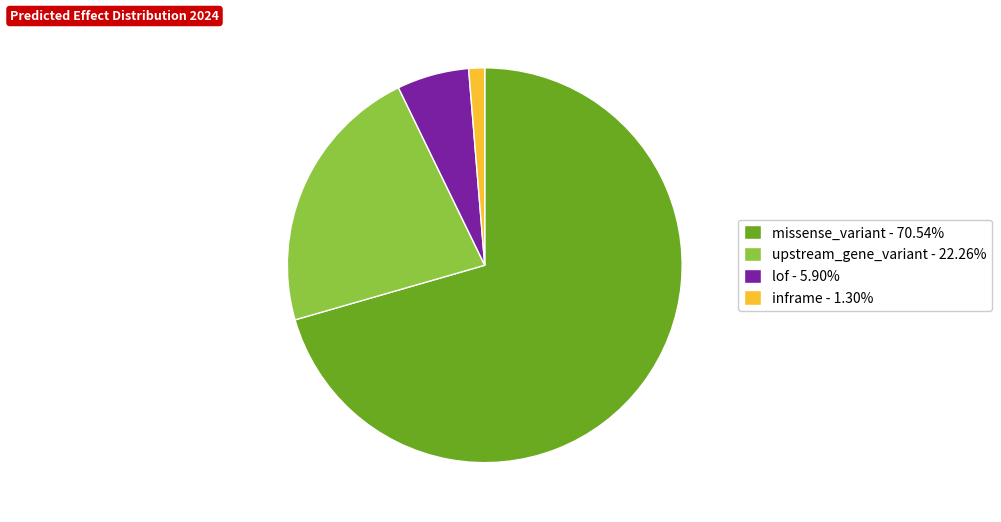

Does upstream_gene_variant represent more than half of the total?

No